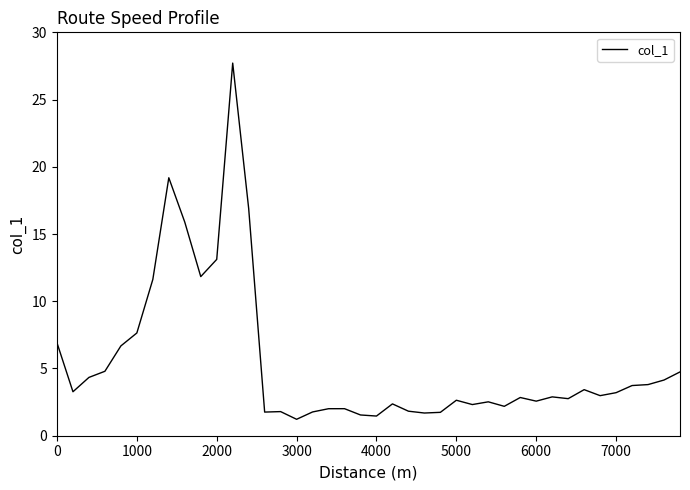

What is the smallest value displayed?

1.2